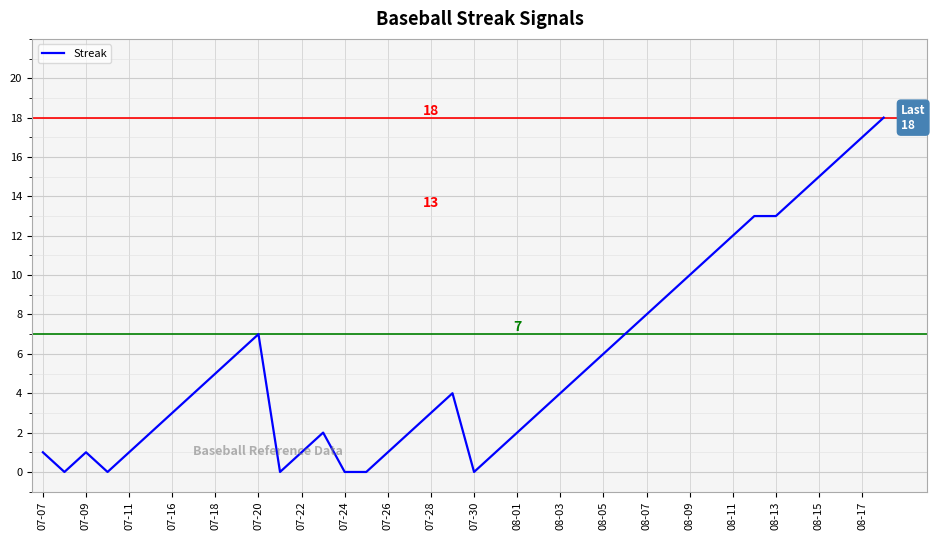

What is the greatest value displayed?

18